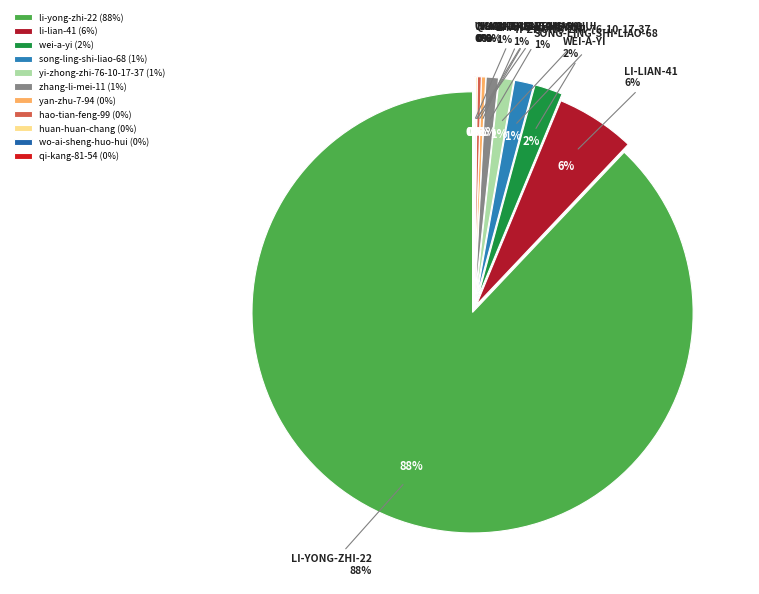

Which slice represents more than half of the pie?

li-yong-zhi-22